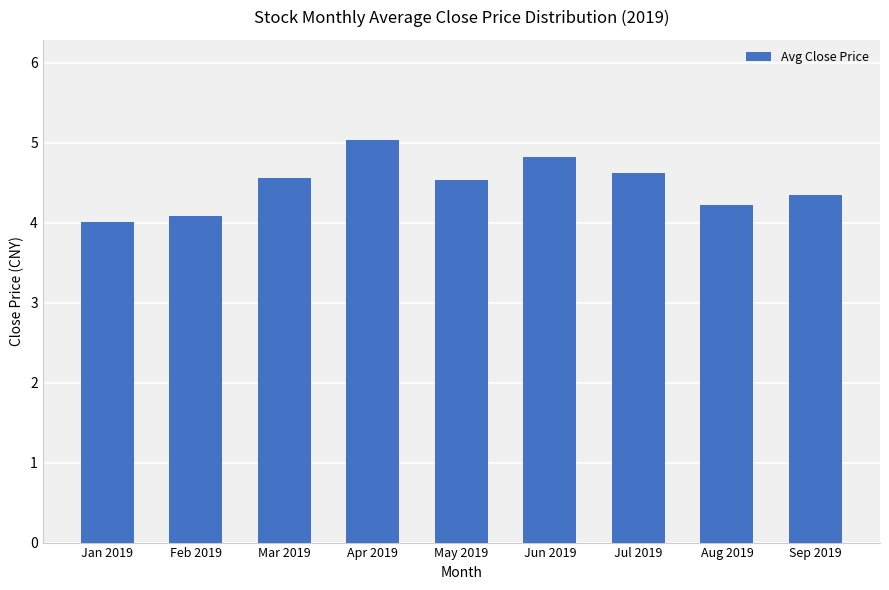

Read the value at Jan 2019.

4.0